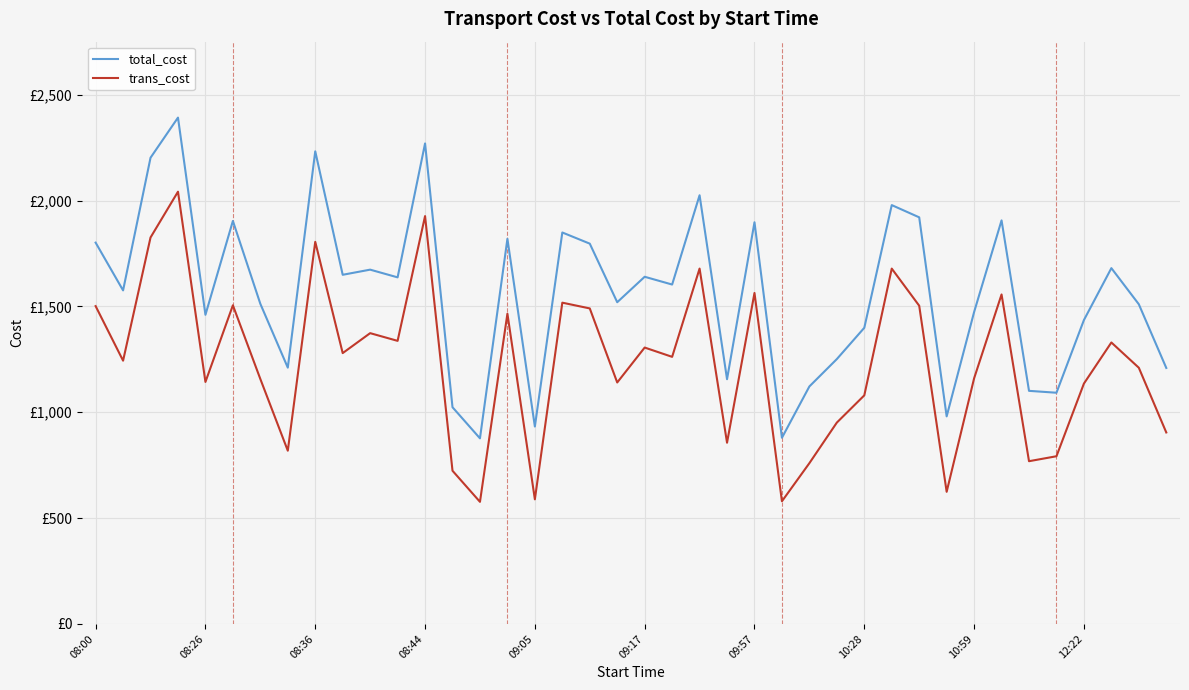

What are all the series names shown in the legend?

total_cost, trans_cost